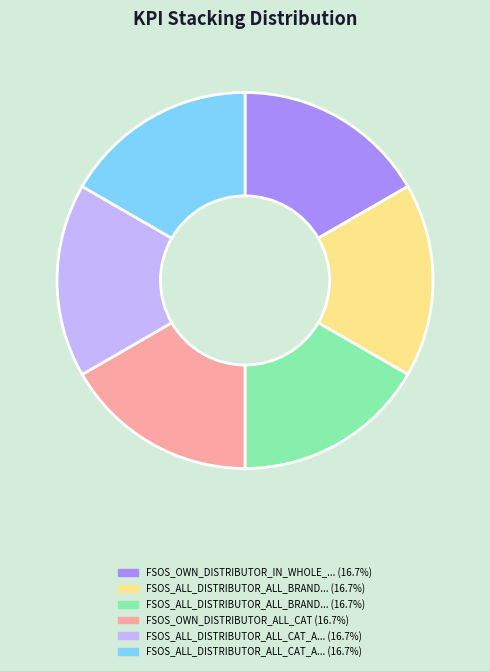

Is there a majority slice in this chart?

No